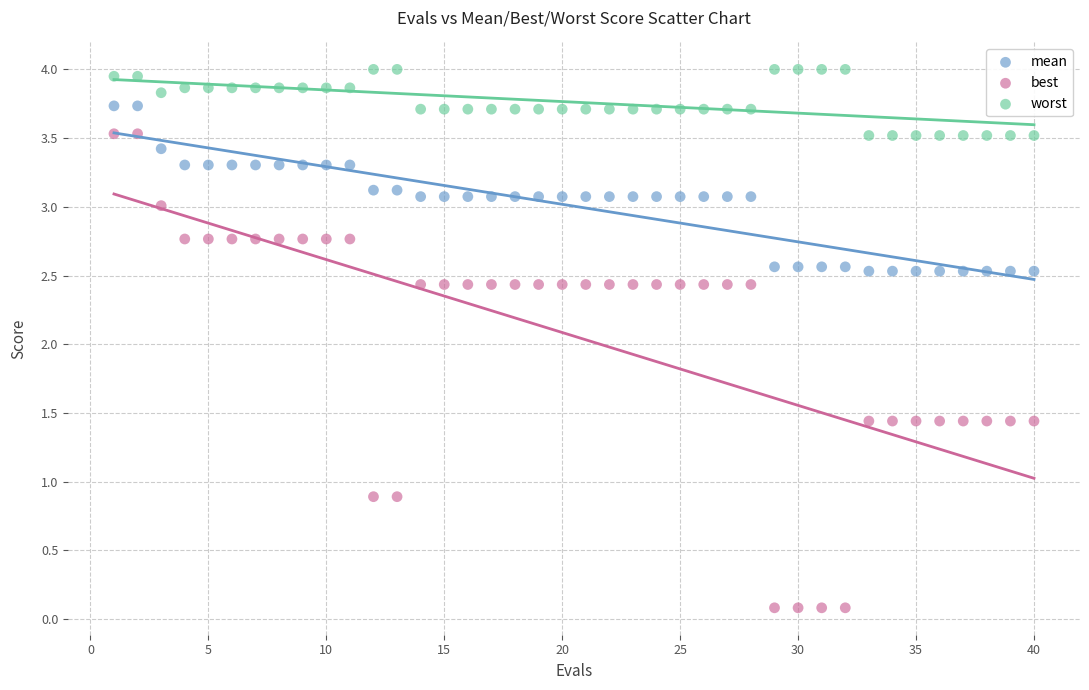

Which series reaches the maximum Y coordinate?

worst